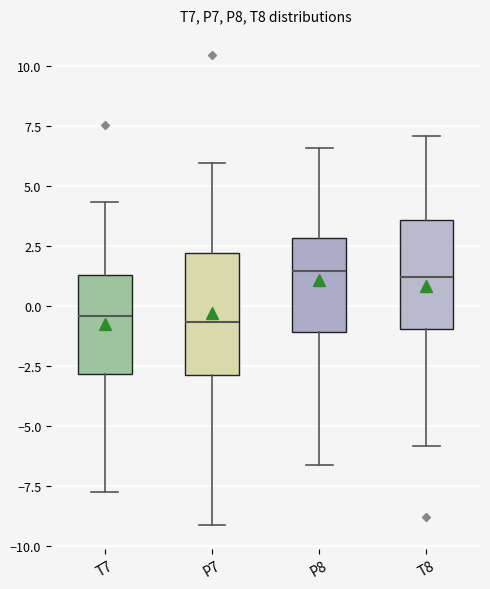

Reading left to right, transcribe this box plot: for each box, give where its median line is, the range the box spans, and where its two whiskers end, as read against the y-axis. The values are not printed on the chart, so give them approximately, as read against the axis.

T7: median -0.5, box -3.0 to 1.5, whiskers -8.0 to 4.5
P7: median -0.5, box -3.0 to 2.0, whiskers -9.0 to 6.0
P8: median 1.5, box -1.0 to 3.0, whiskers -6.5 to 6.5
T8: median 1.0, box -1.0 to 3.5, whiskers -6.0 to 7.0